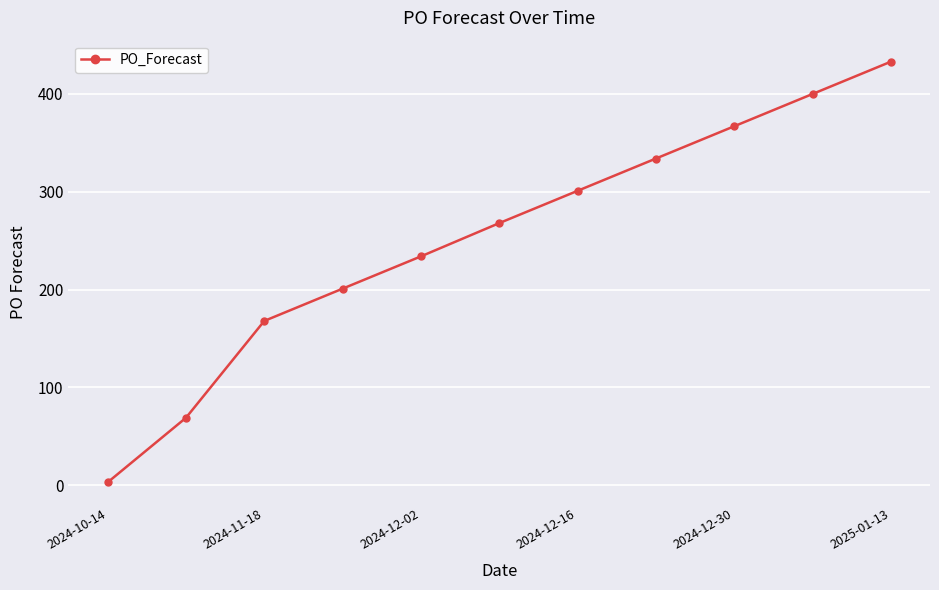

Reading left to right, what are all the values shown in this chart?

3	69	168	201	234	268	301	334	367	400	433